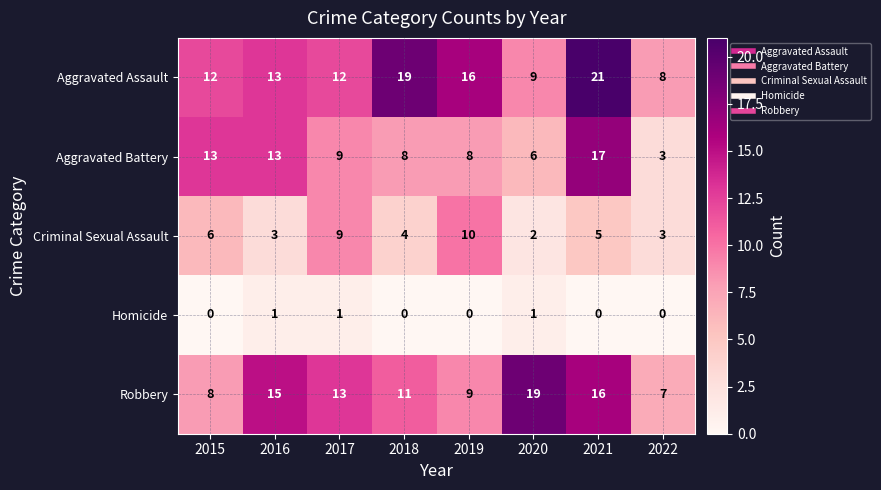

The value of Criminal Sexual Assault at 2016 is 1. True or false?

False